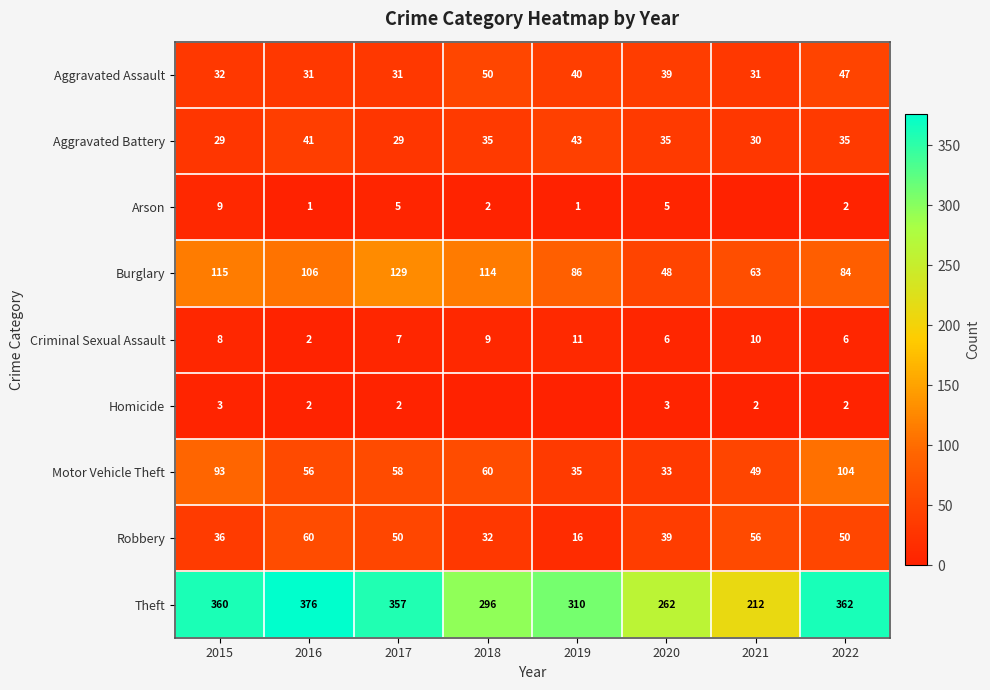

Which has a higher value, 2022 or 2021?

2022